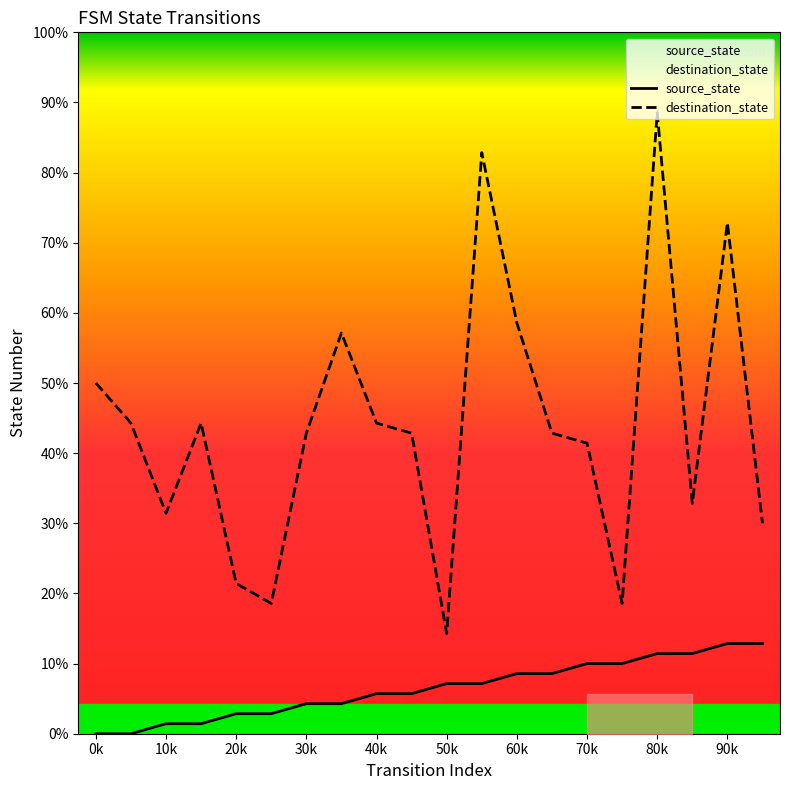

Does the chart have visible grid lines?

No